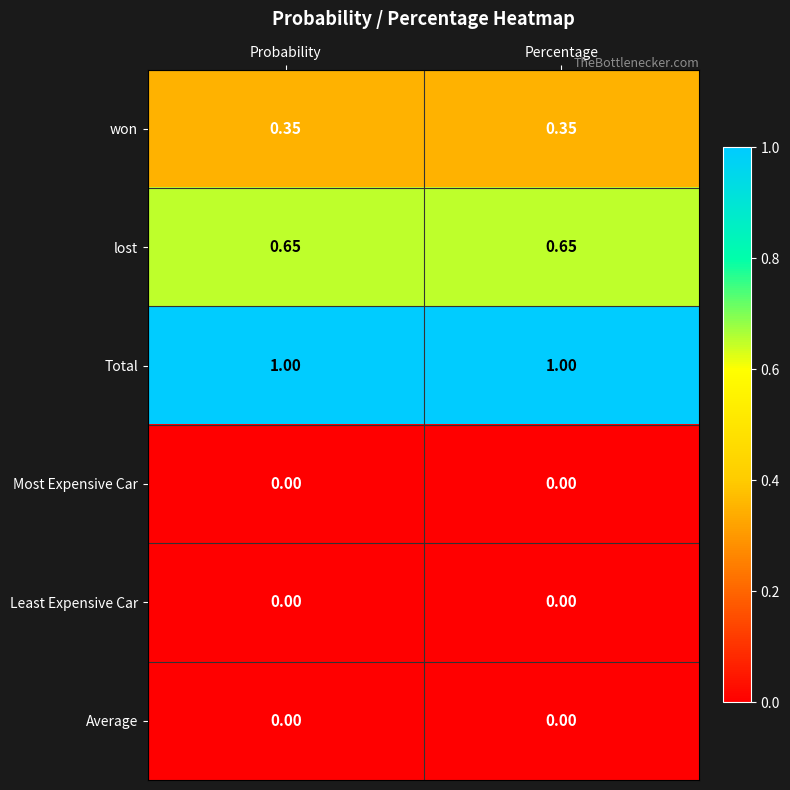

Which series has the largest total across all categories?

Total